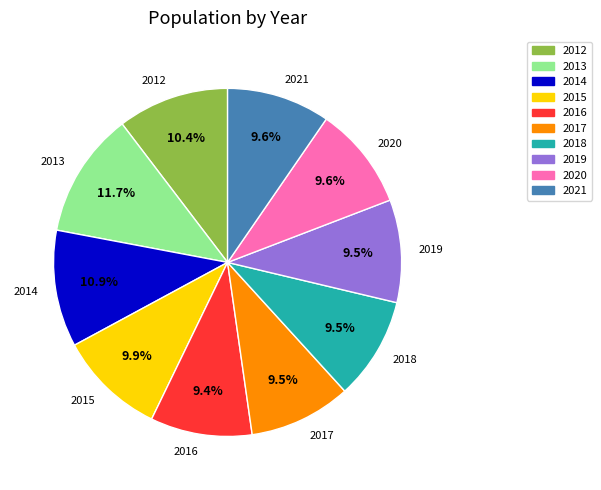

What portion of the pie excludes 2021?

90.4%